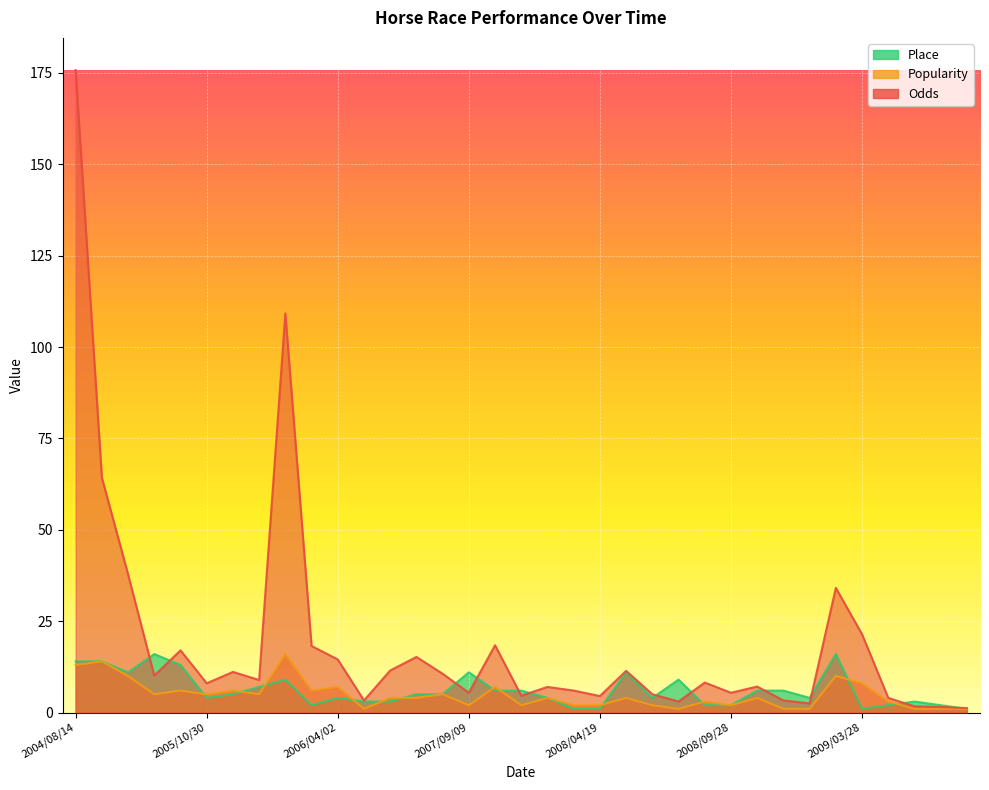

What is the total value across all series at 2006/01/28?

134.2